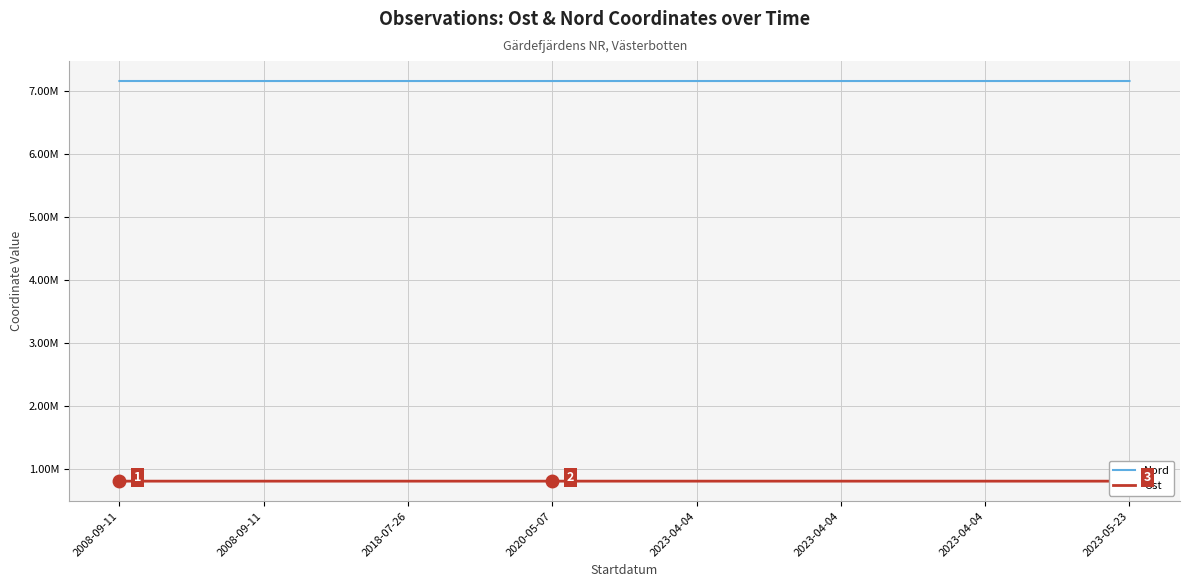

At which category is the sum across all series the highest?

2008-09-11